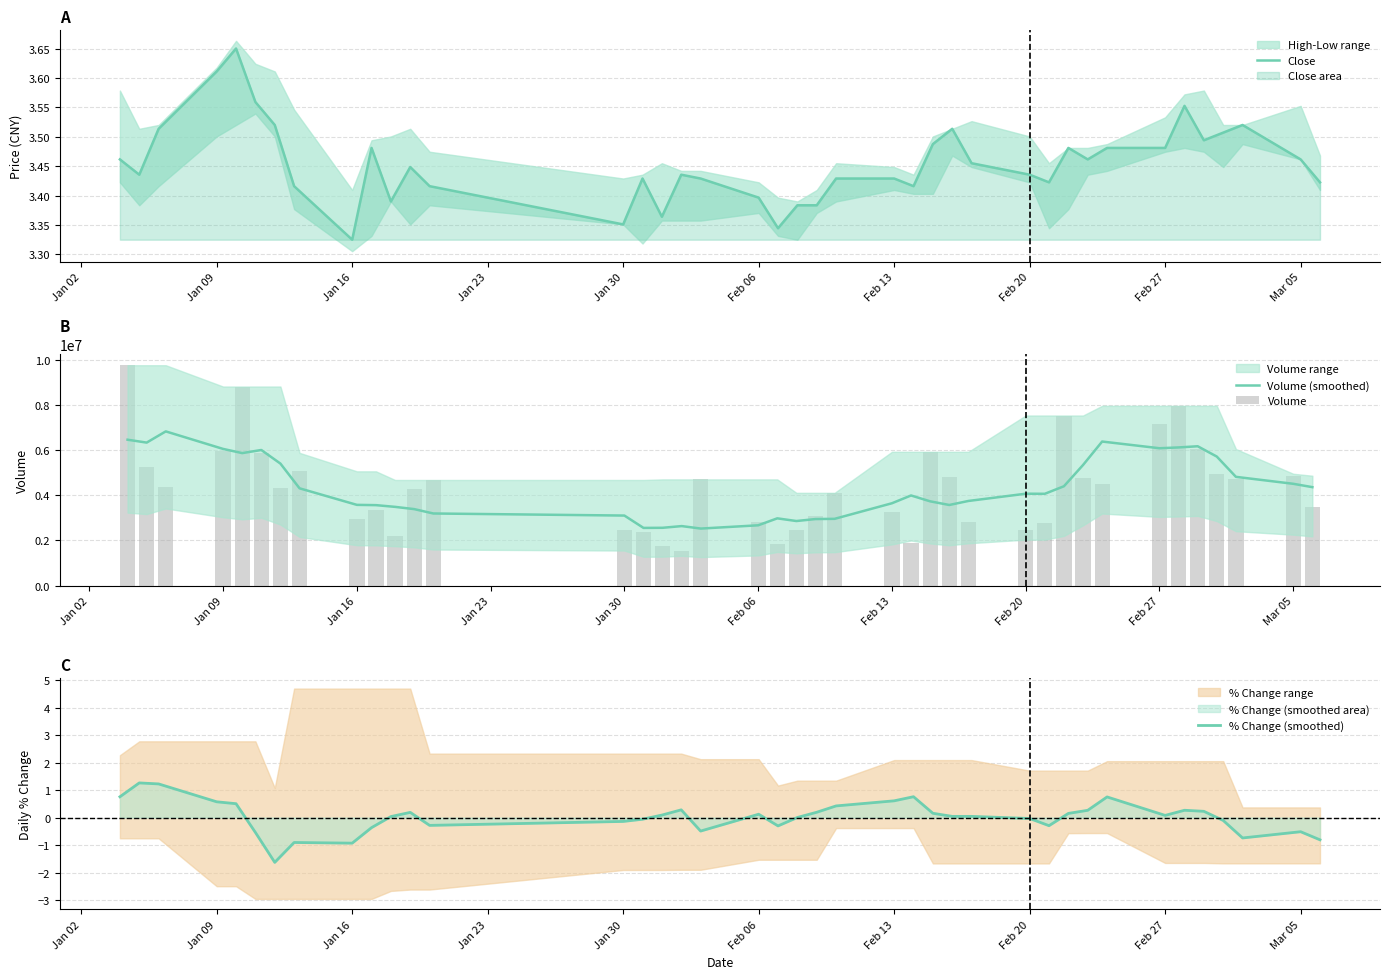

What is the minimum value for Volume (smoothed)?

2522297.0